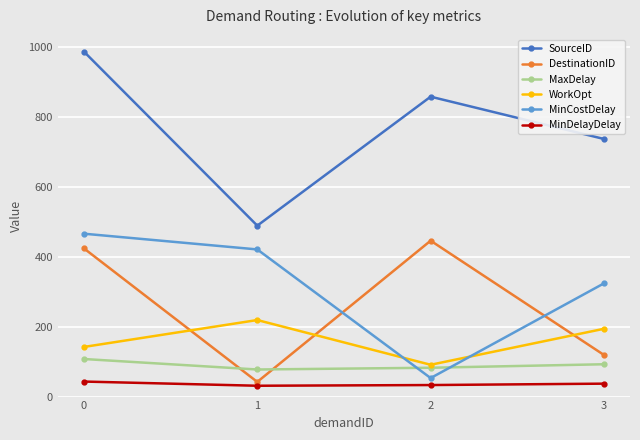

Which series has the largest total across all categories?

SourceID